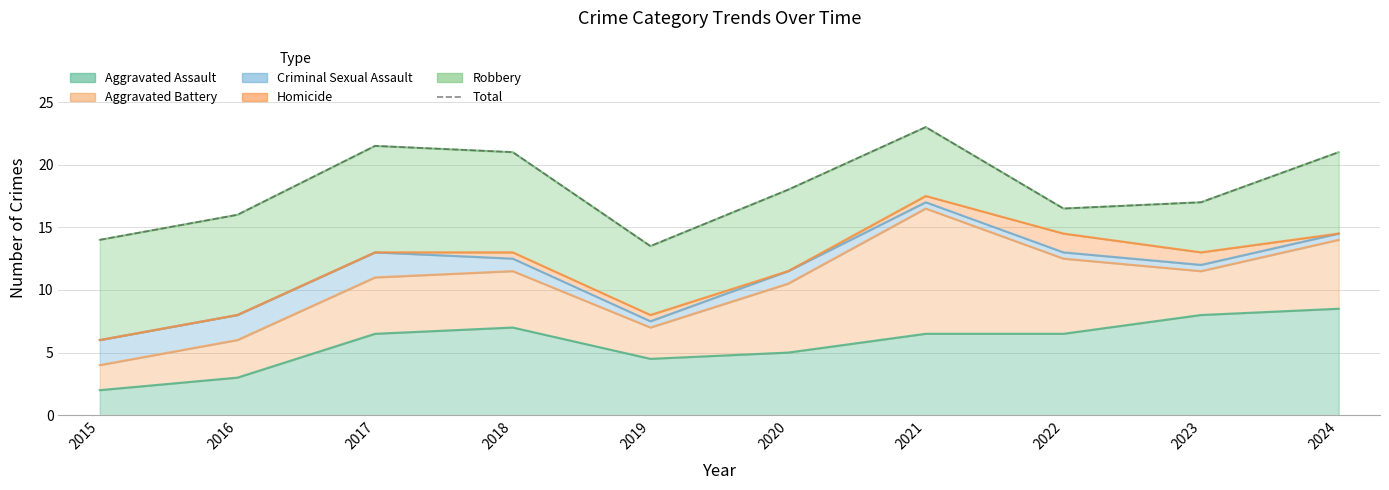

Between 2019 and 2021, which is larger?

2021